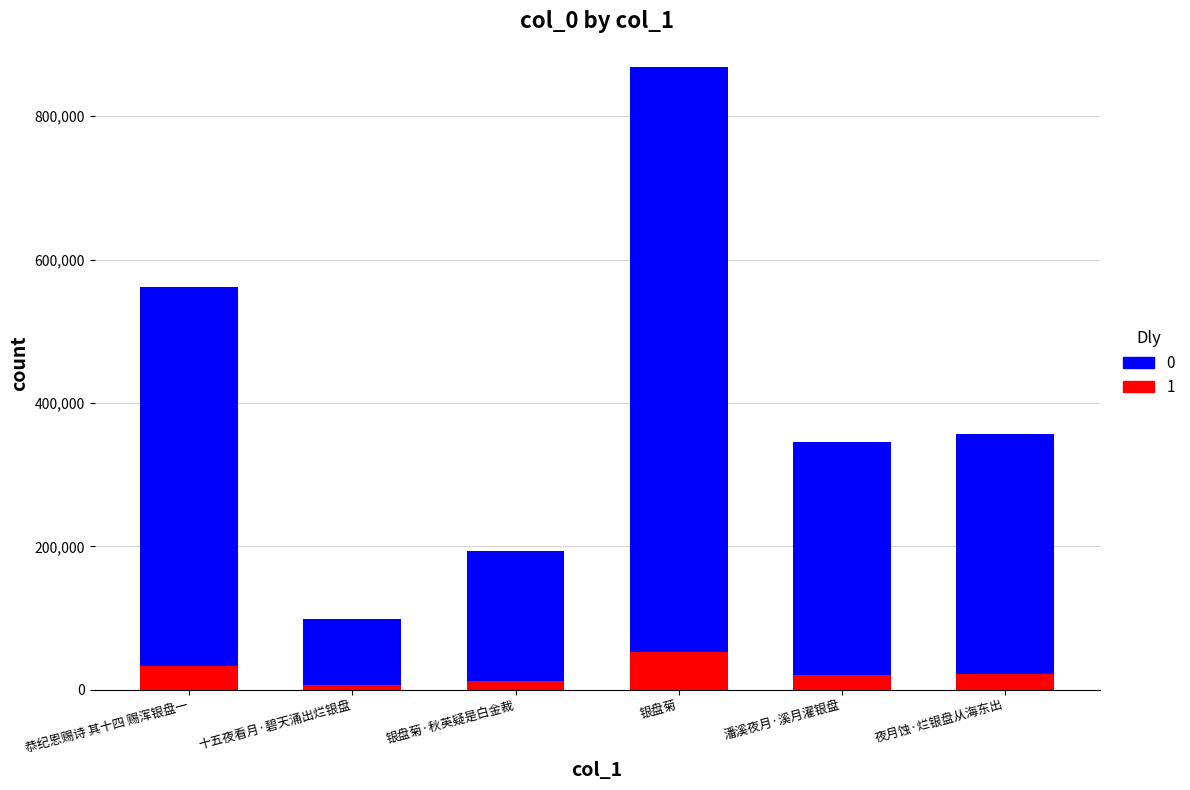

At which label does 1 reach its peak?

银盘菊